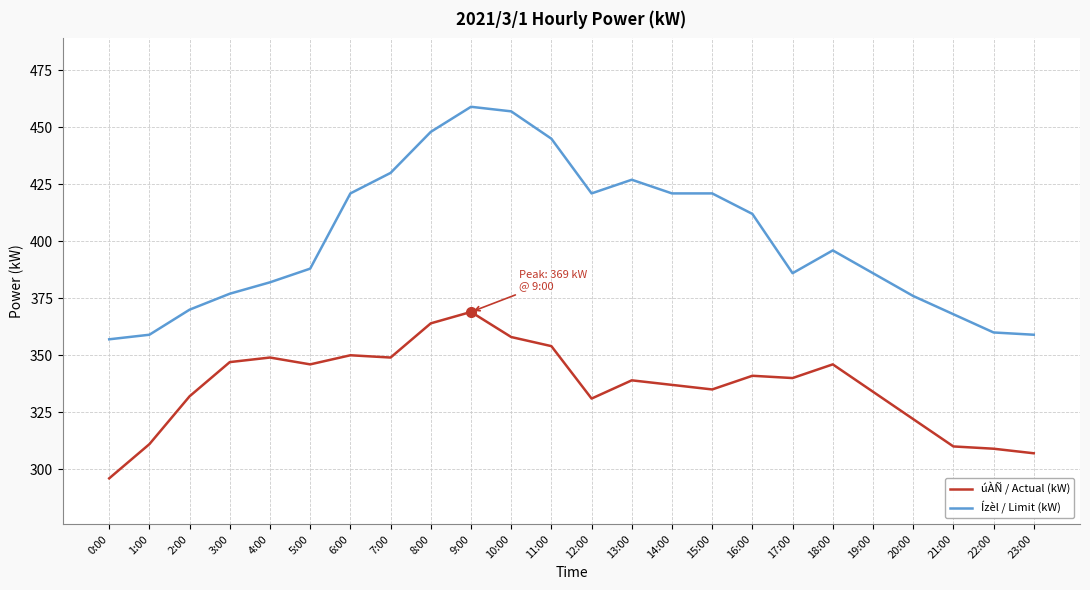

How many values in the úÀÑ / Actual (kW) series are below 340?

12